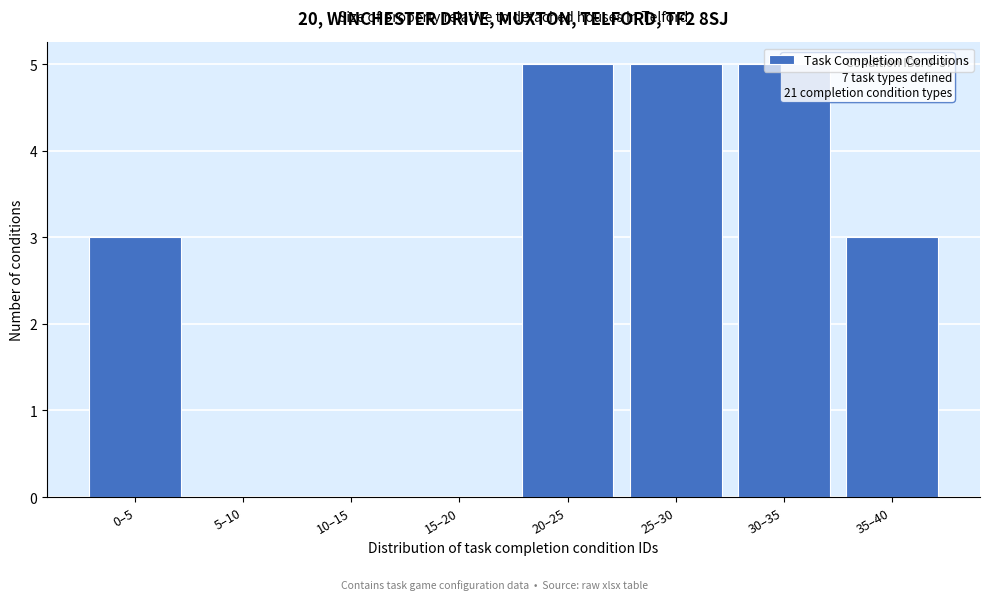

Which has a higher value, 20–25 or 35–40?

20–25